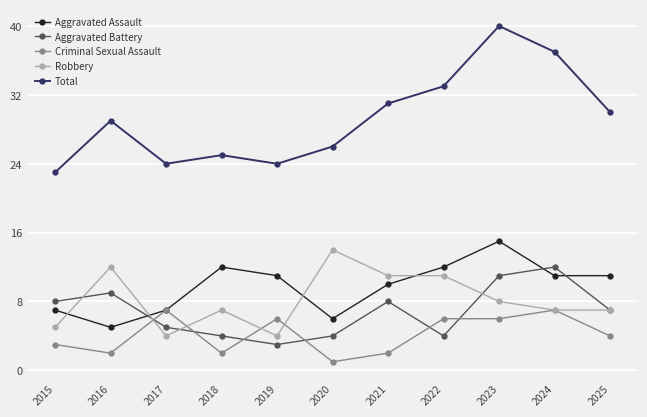

The value of Aggravated Assault at 2017 is 7. True or false?

True